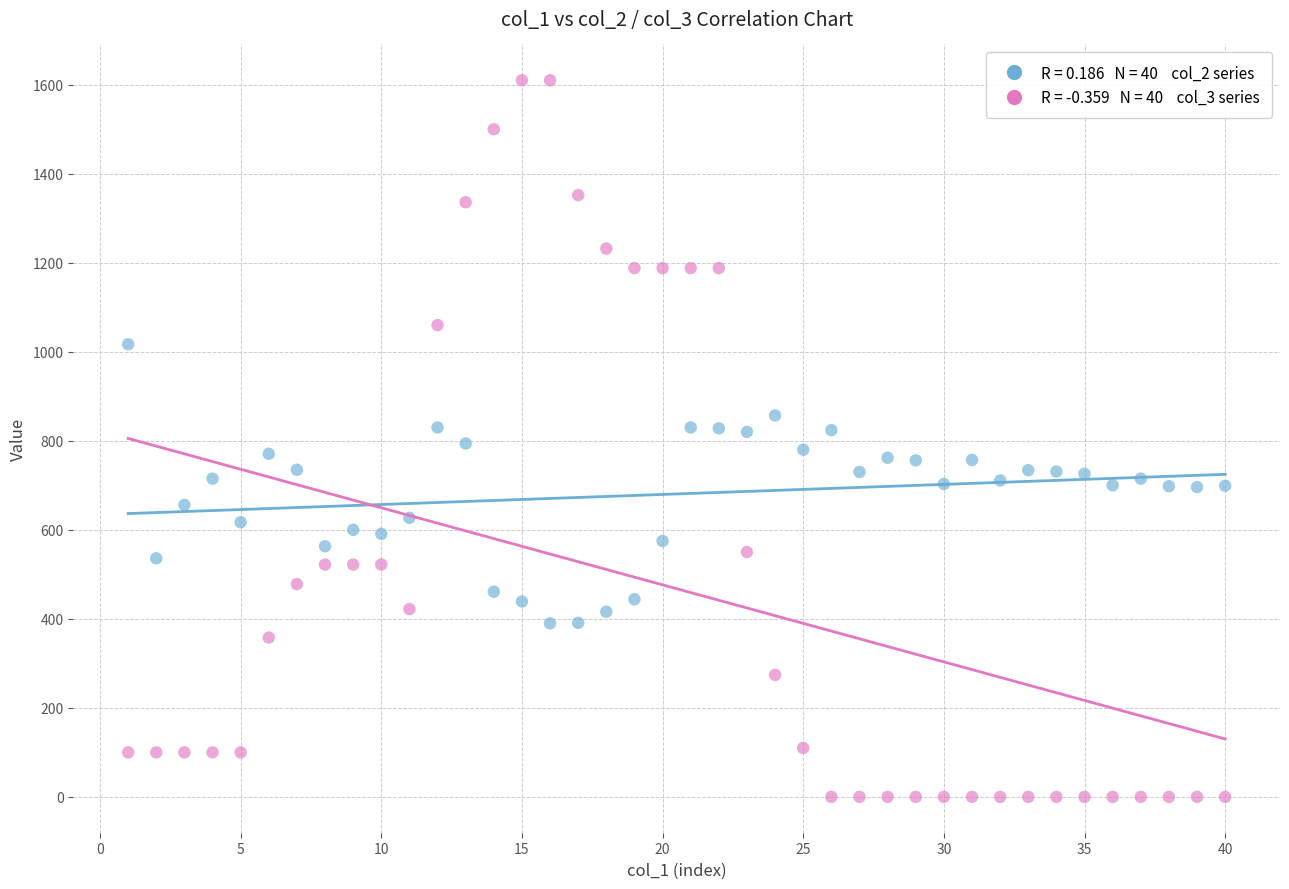

Across all data points, what is the range of X values (max minus min)?

39